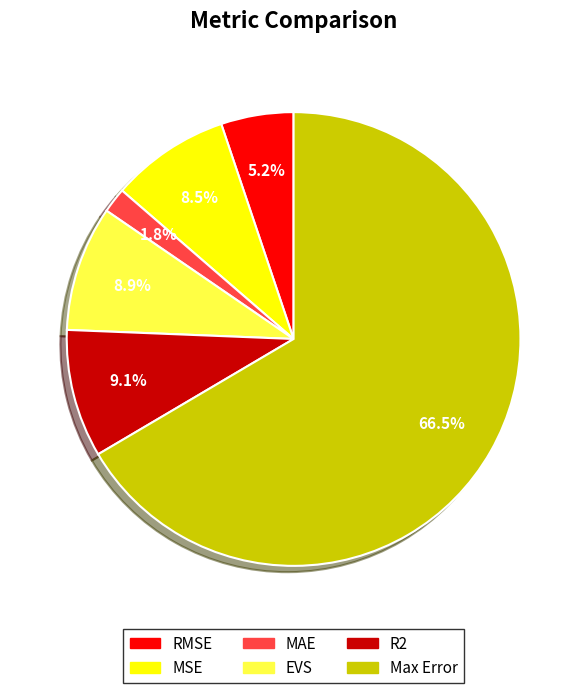

What is the largest slice in the pie chart?

Max Error